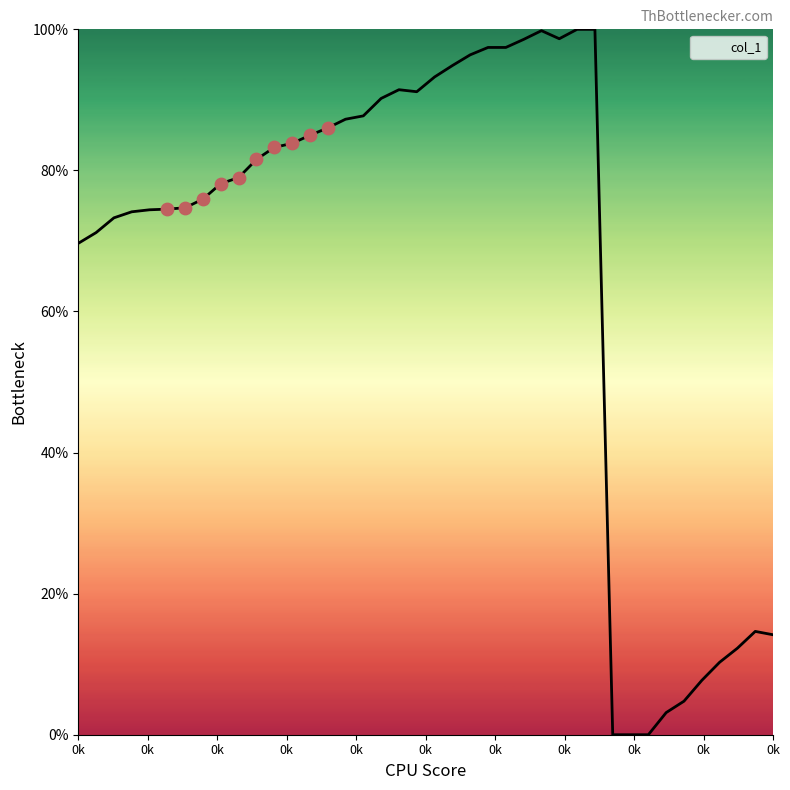

How many lines are shown in the chart?

1